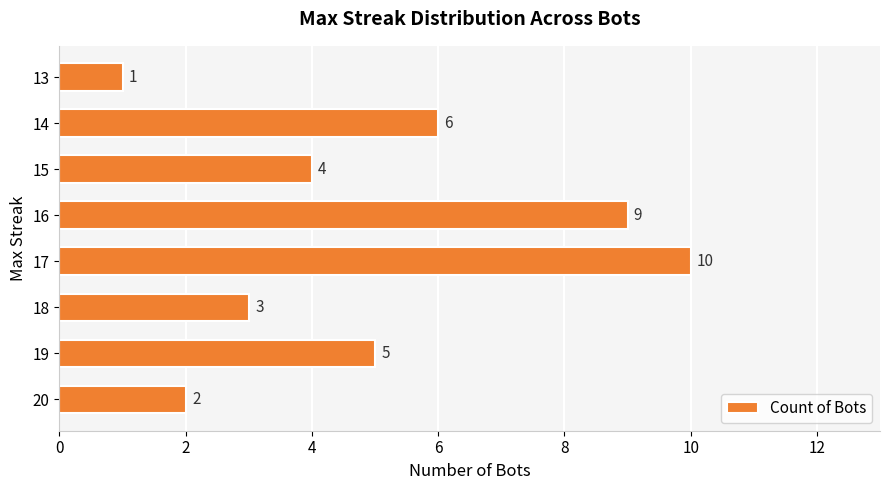

Rank the categories by value from lowest to highest.

13, 20, 18, 15, 19, 14, 16, 17